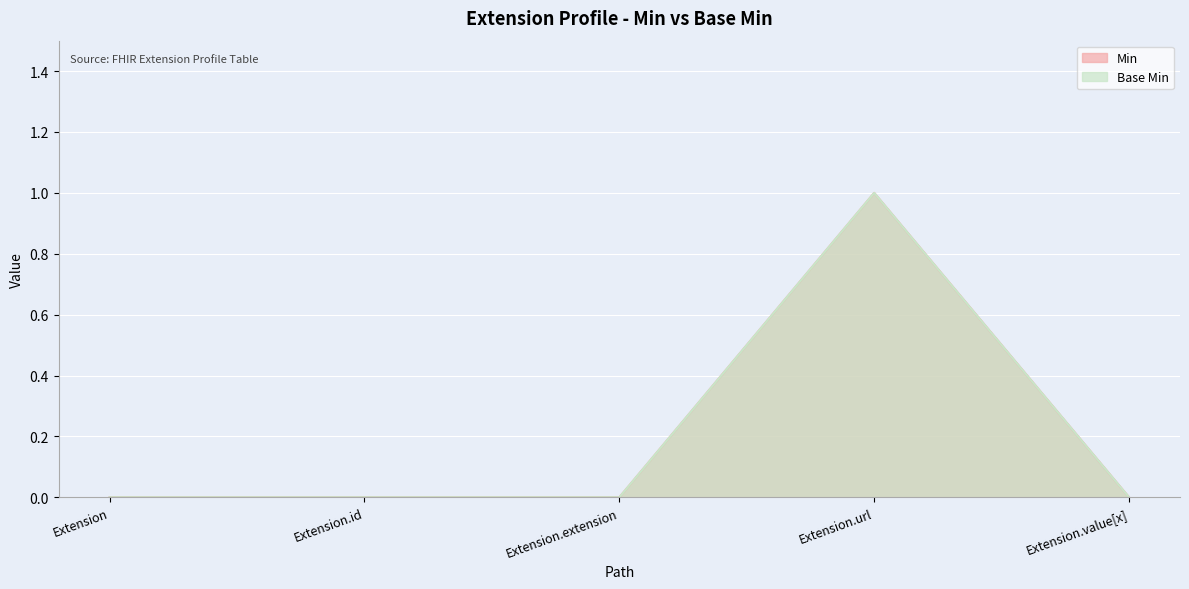

Does the chart display data point markers on the line(s)?

No